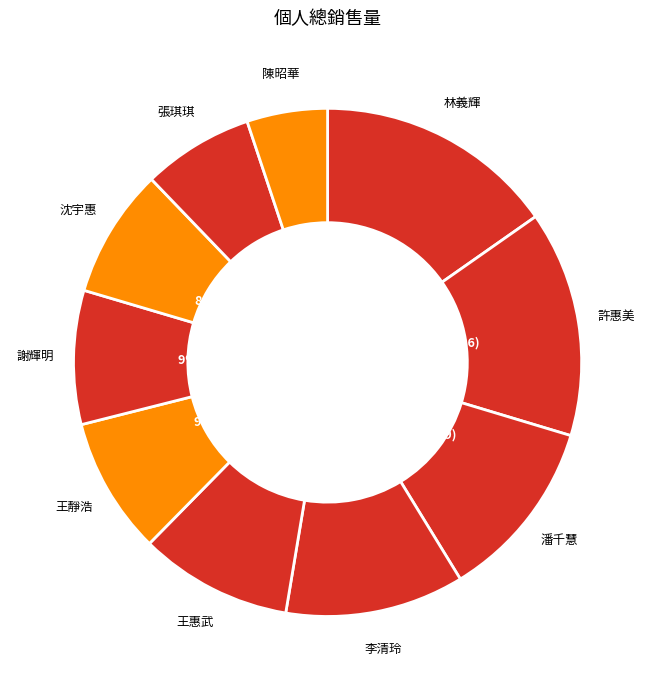

Rank the categories by value from highest to lowest.

林義輝, 許惠美, 潘千慧, 李清玲, 王惠武, 王靜浩, 謝輝明, 沈宇惠, 張琪琪, 陳昭華